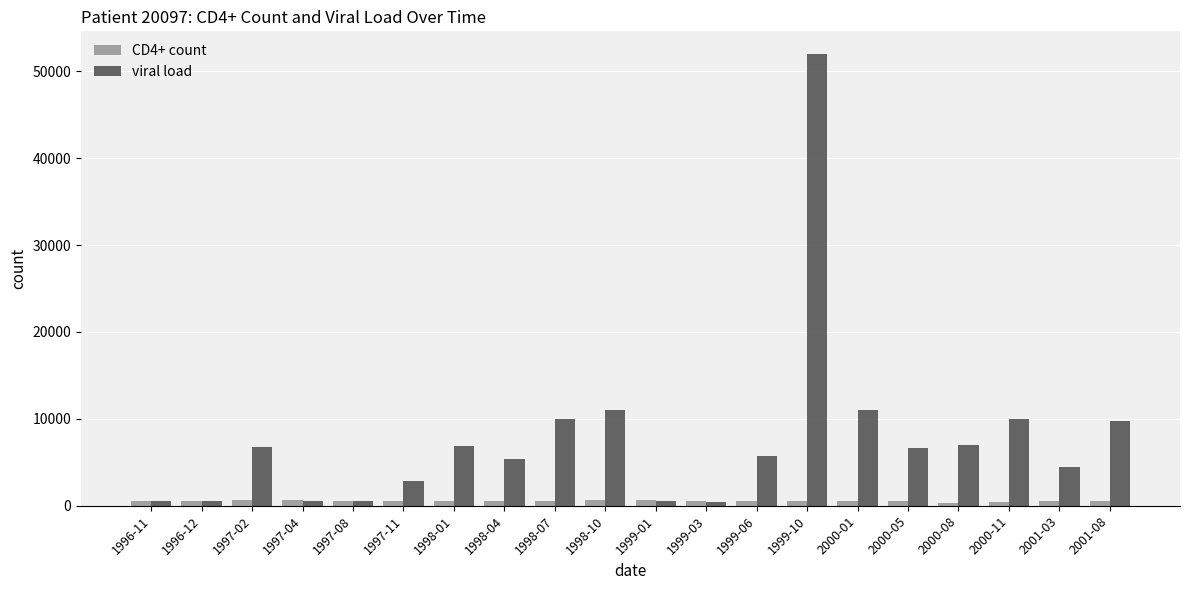

What is the label of the 16th bar from the right?

1997-08